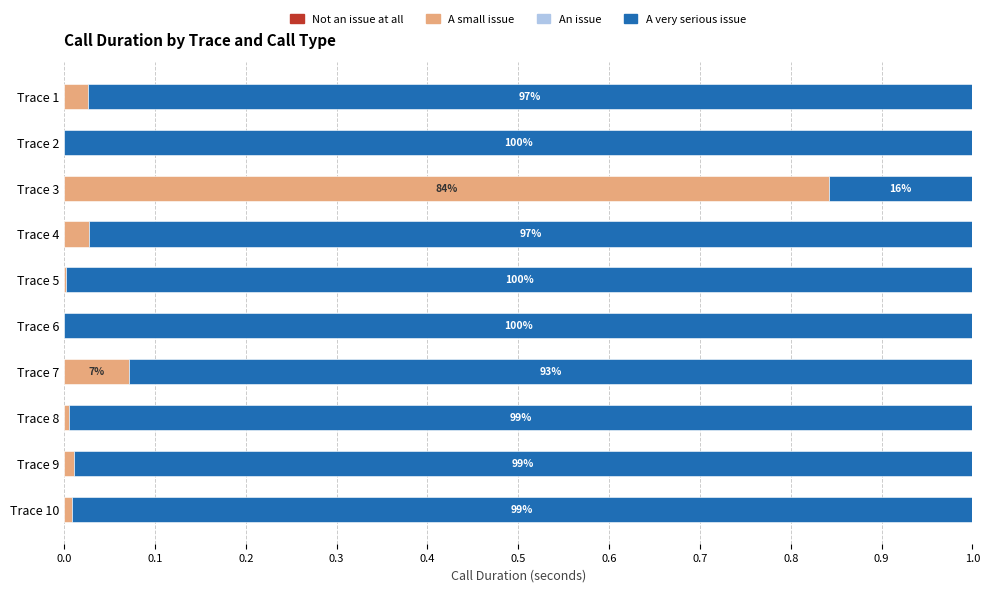

The value of Type 2.0 at 0.1 is -0.5. True or false?

False